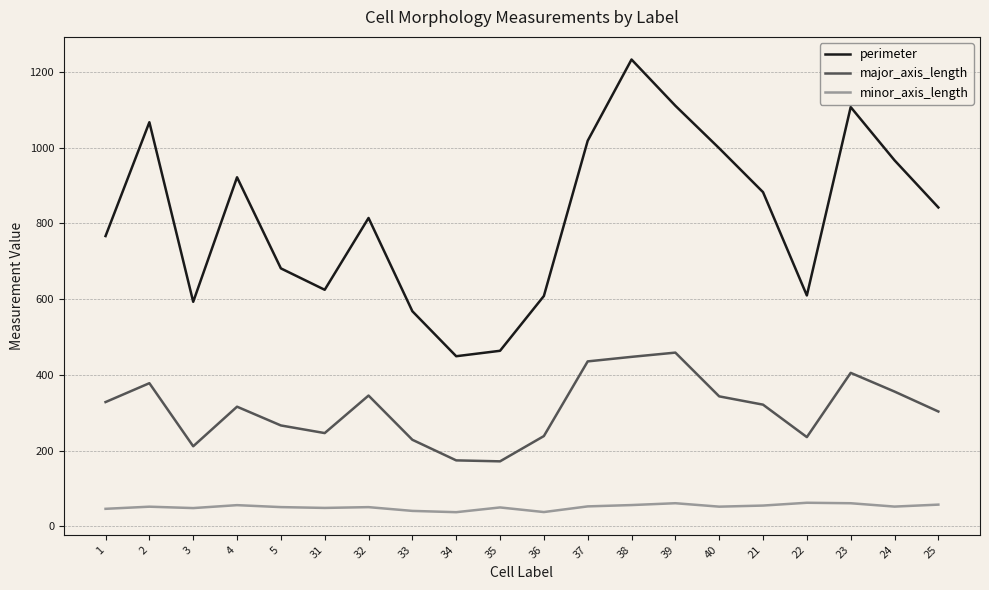

What is the maximum value for perimeter?

1232.8